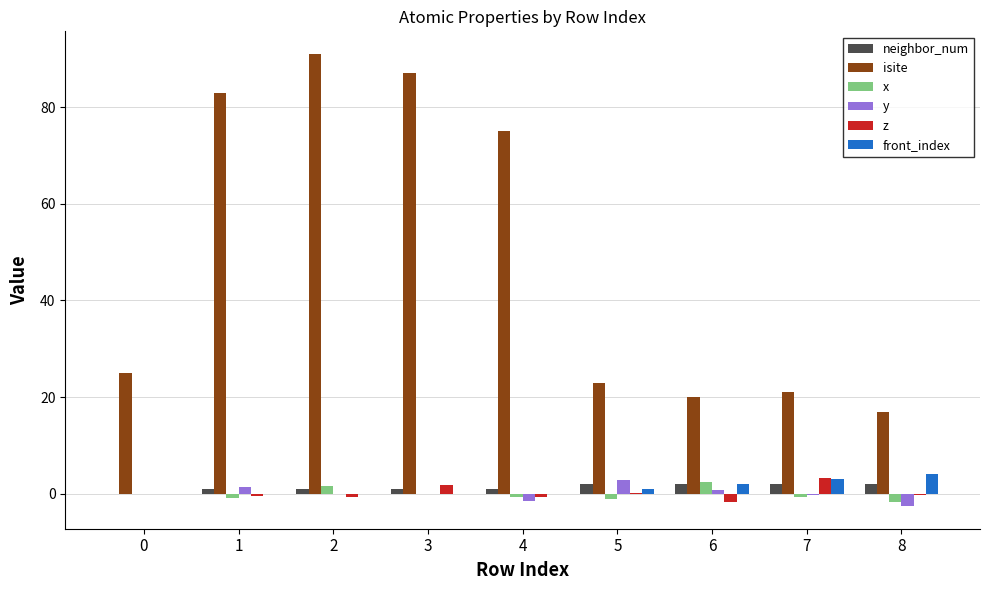

What is the maximum value shown in the chart?

91.0